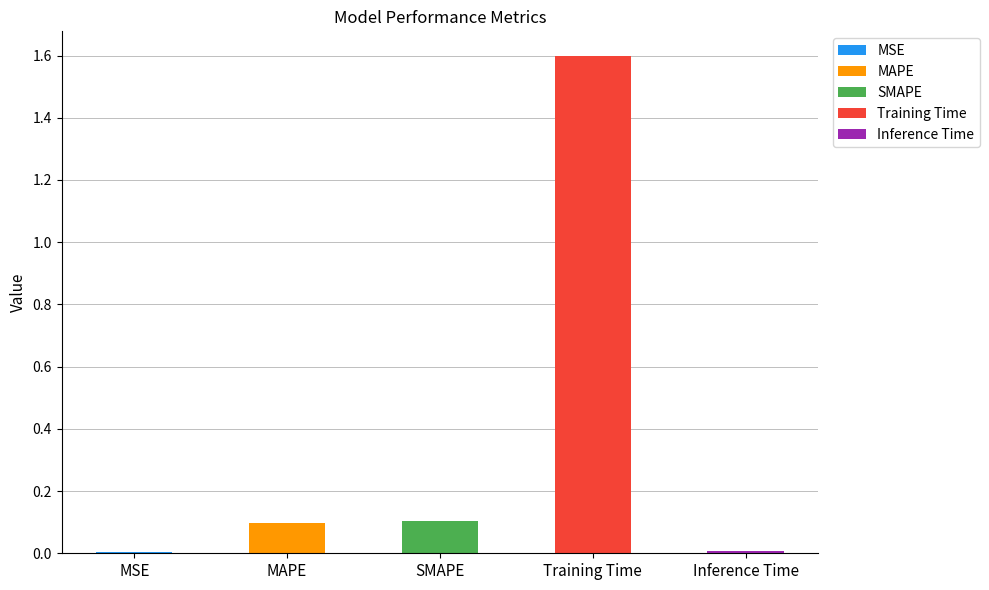

The chart shows a value of 0.0 at MSE. True or false?

False